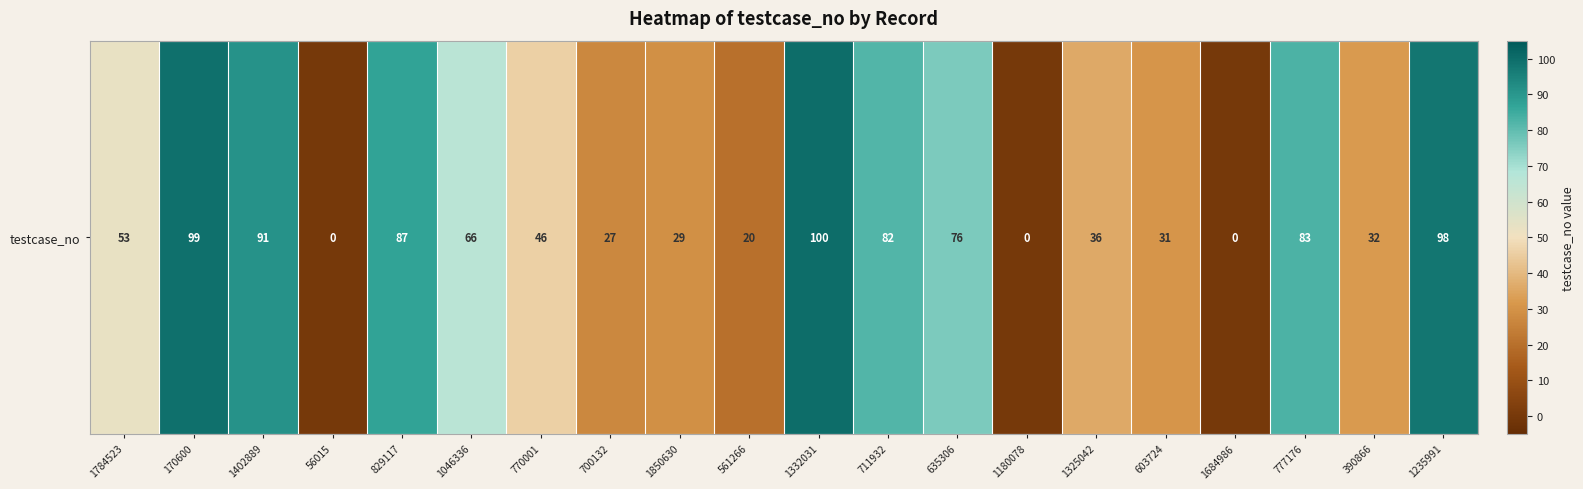

Is it true that the value at 777176 is 33?

True